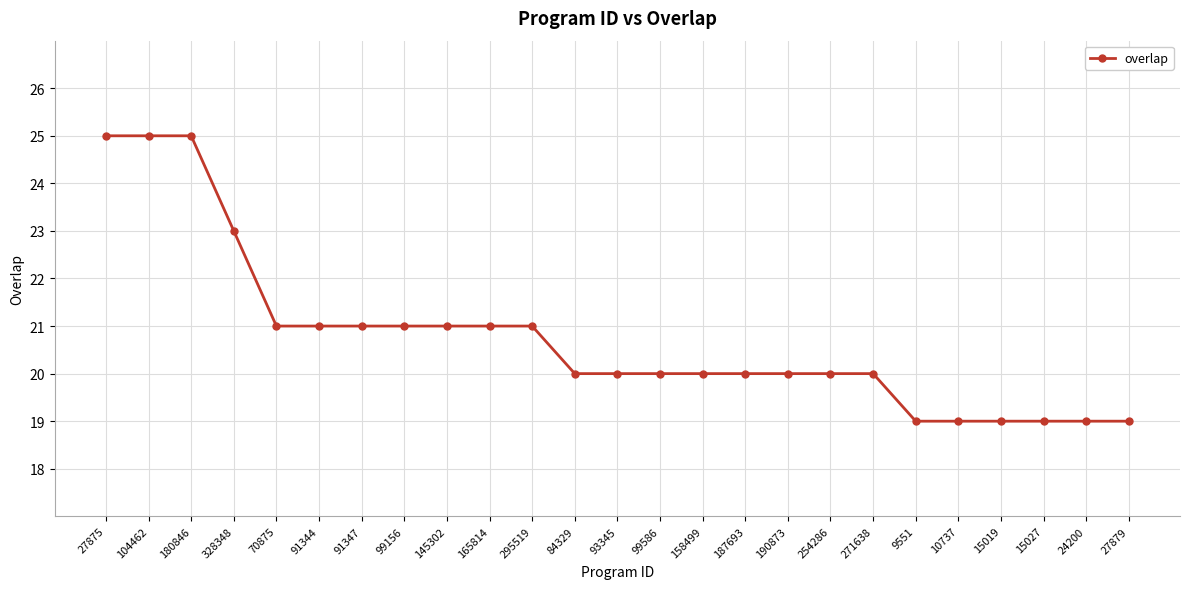

How many data points does each series have?

25